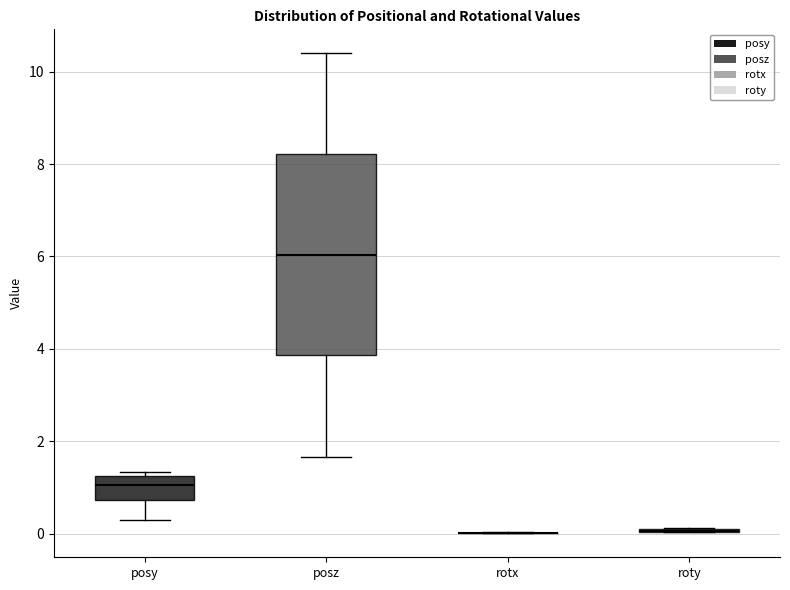

Reading left to right, transcribe this box plot: for each box, give where its median line is, the range the box spans, and where its two whiskers end, as read against the y-axis. The values are not printed on the chart, so give them approximately, as read against the axis.

posy: median 1.0, box 0.8 to 1.2, whiskers 0.4 to 1.4
posz: median 6.0, box 3.8 to 8.2, whiskers 1.6 to 10.4
rotx: box collapsed to a line at 0.0, whiskers 0.0 to 0.0
roty: box collapsed to a line at 0.0, whiskers 0.0 to 0.2